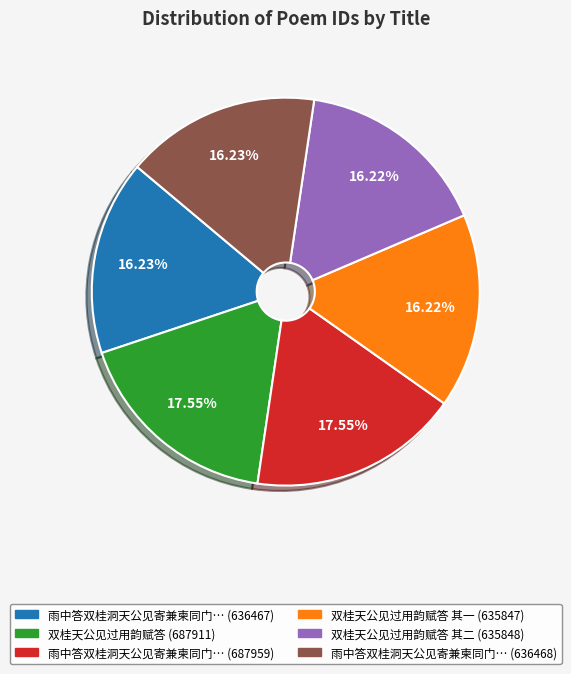

How many slices are in this pie chart?

6